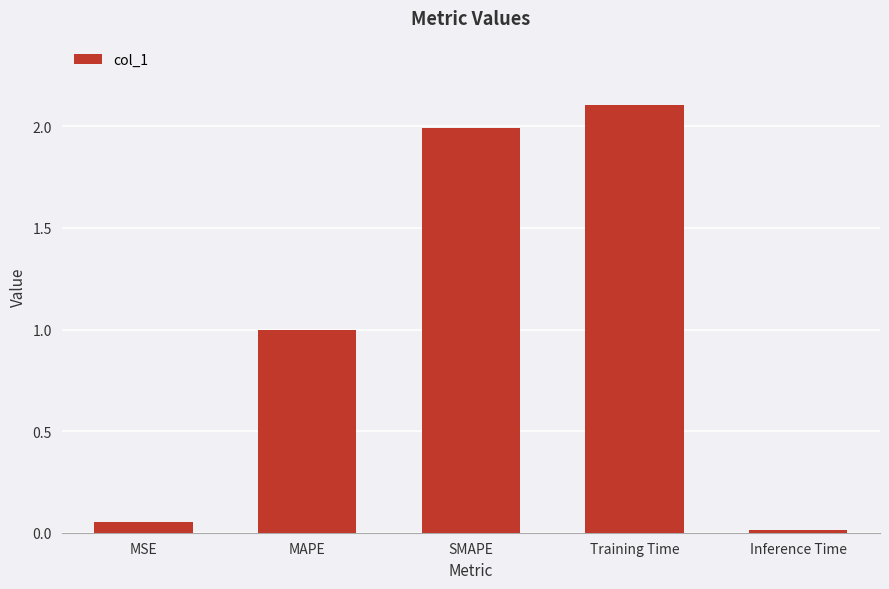

Which has a higher value, MSE or Training Time?

Training Time